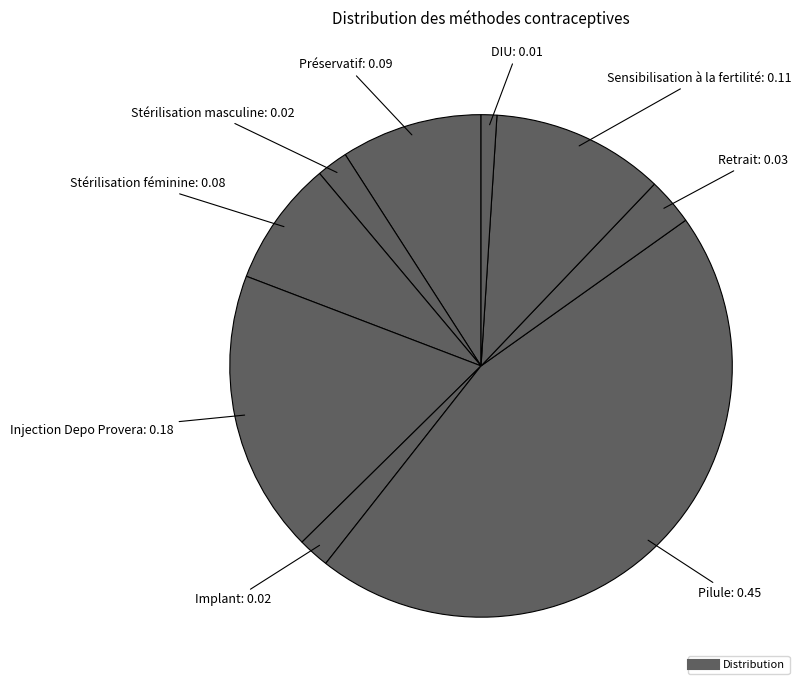

How many segments does this pie chart have?

9